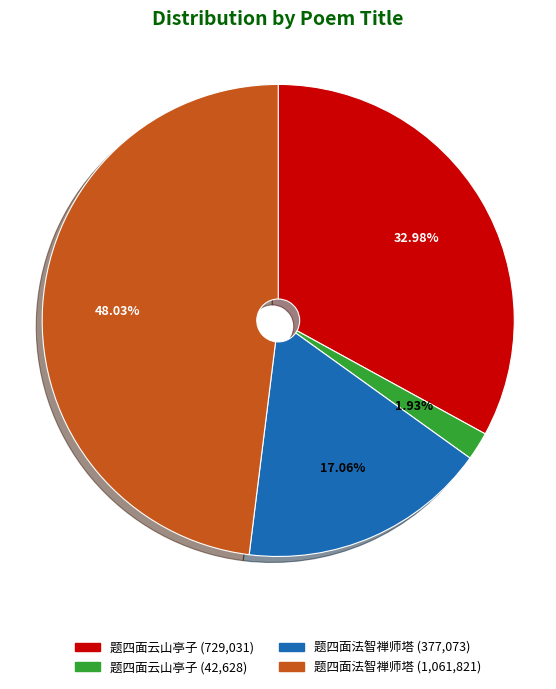

Is there any slice that represents more than half of the pie?

No